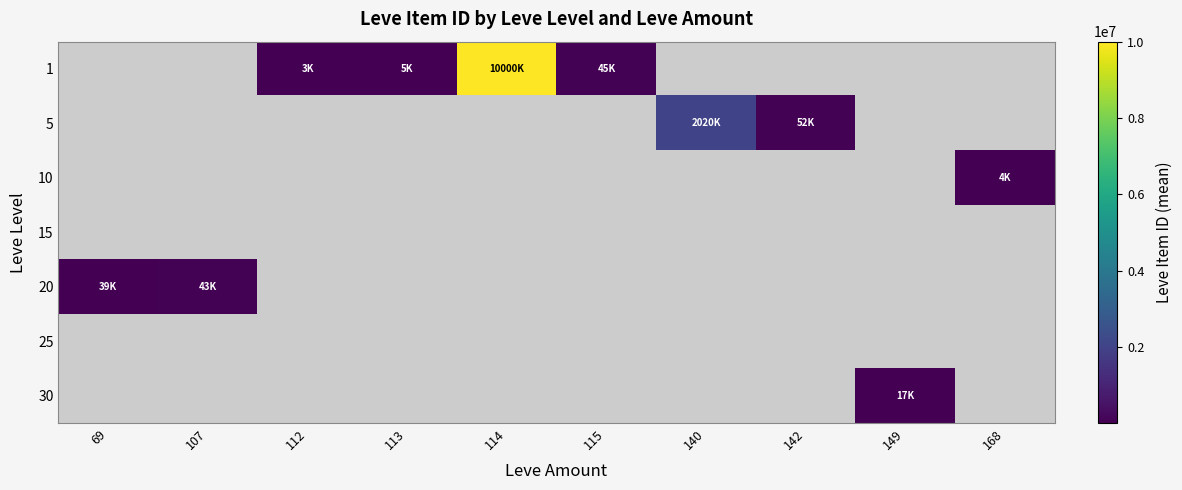

What is the highest value of the 20 series?

43338.0